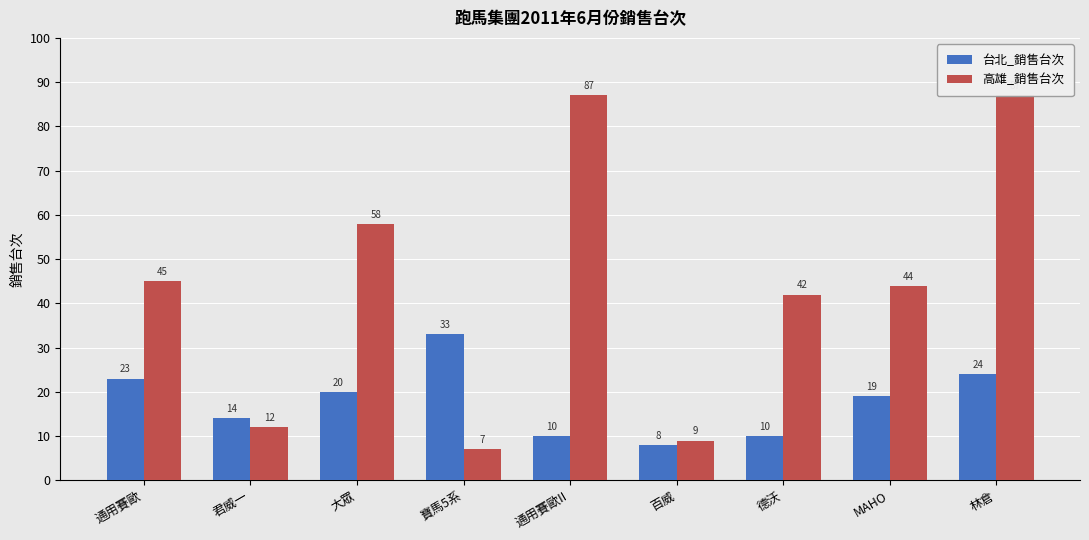

List the series in order of their peak value, highest first.

高雄_銷售台次, 台北_銷售台次